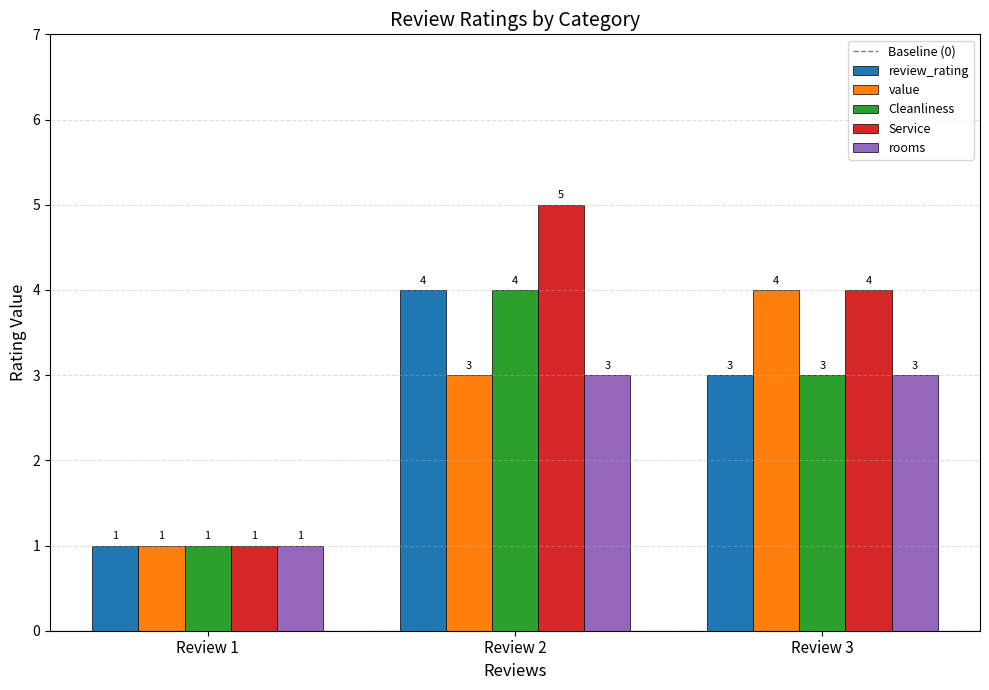

Where is Service nearest to the value 3?

Review 3